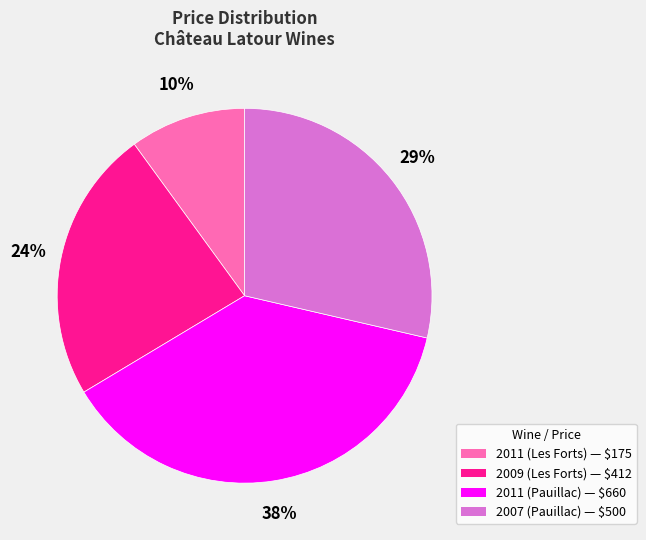

Do 2011 (Pauillac) and 2011 (Les Forts) together represent more than half of the pie?

No